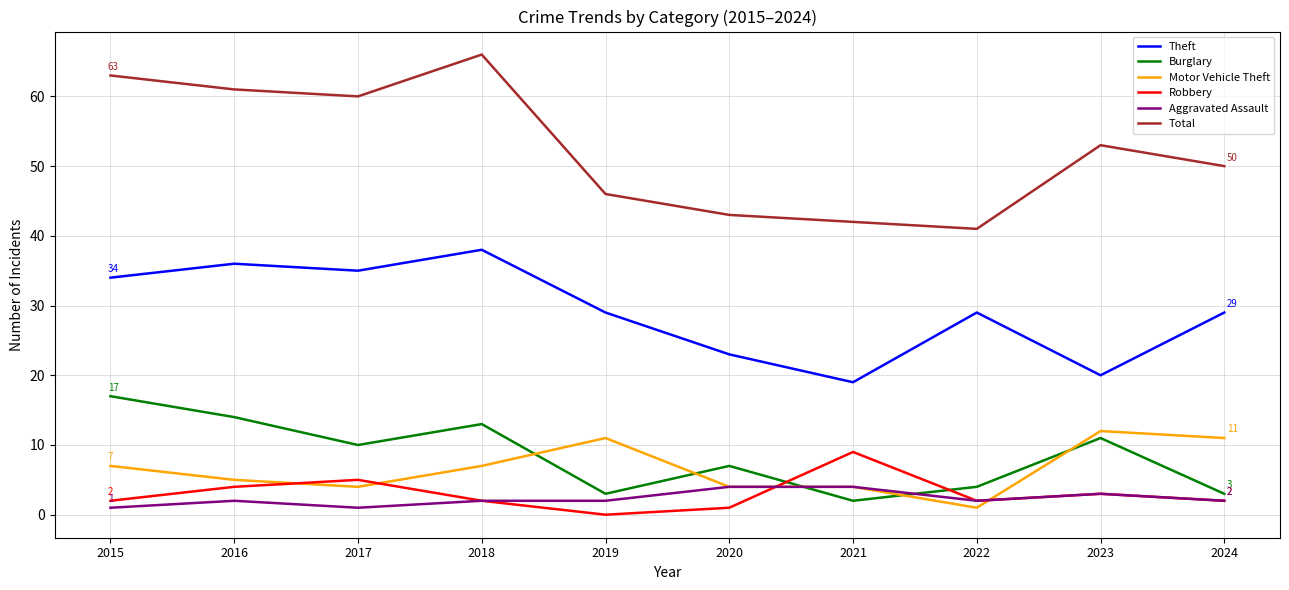

Which category has the lowest value in the Burglary series?

2021